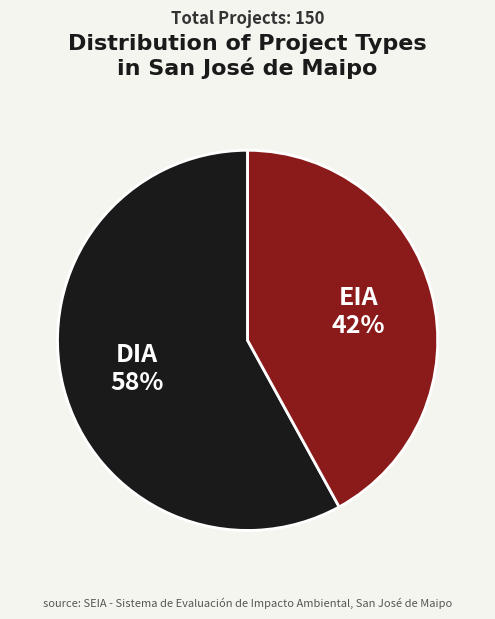

To the nearest percent, what is the difference between the largest and smallest slice percentages?

16%